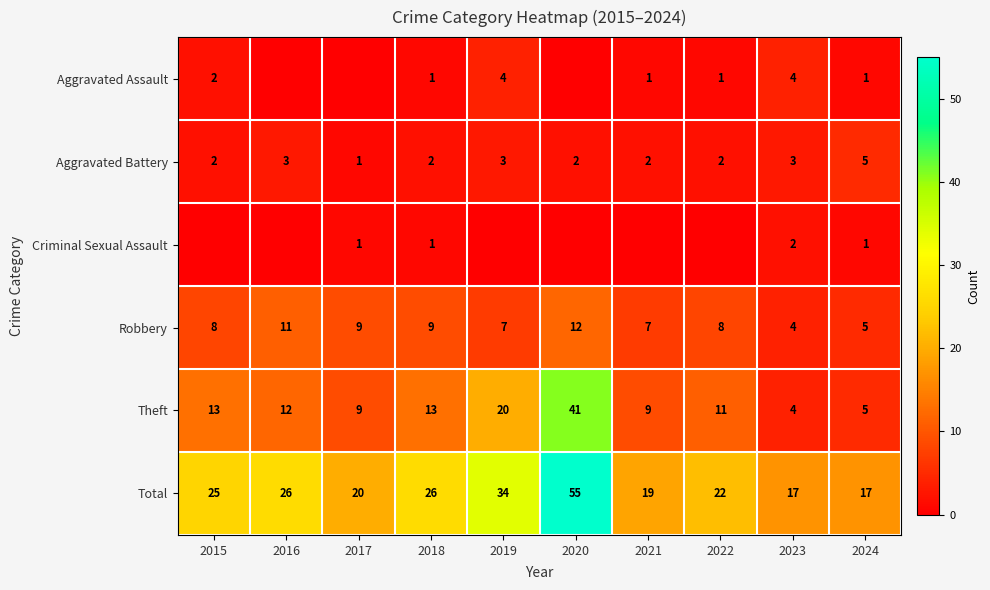

What is the average value of the Theft series?

14